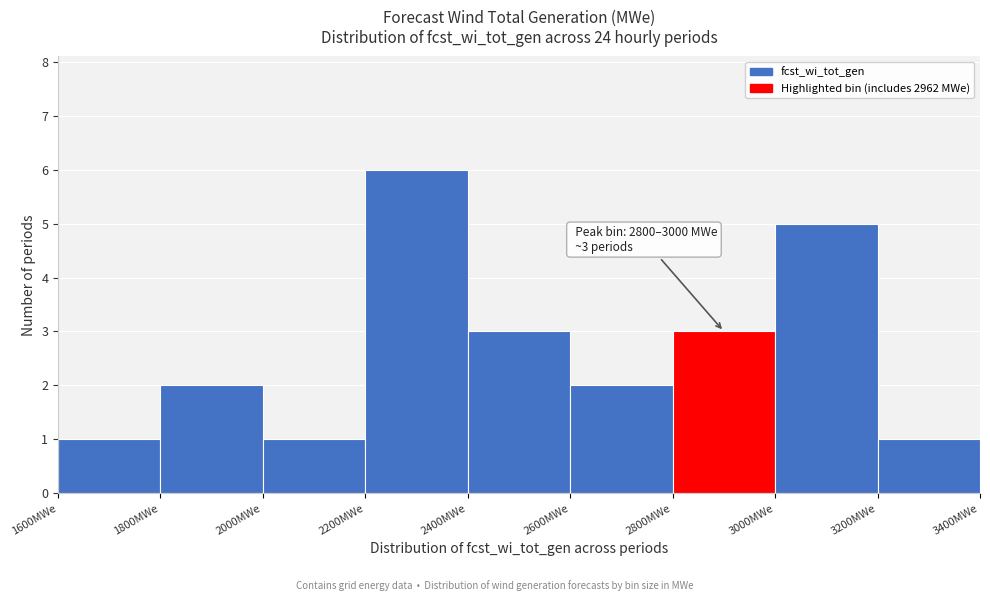

Which range on the x-axis has the tallest bar?

2200 to 2400